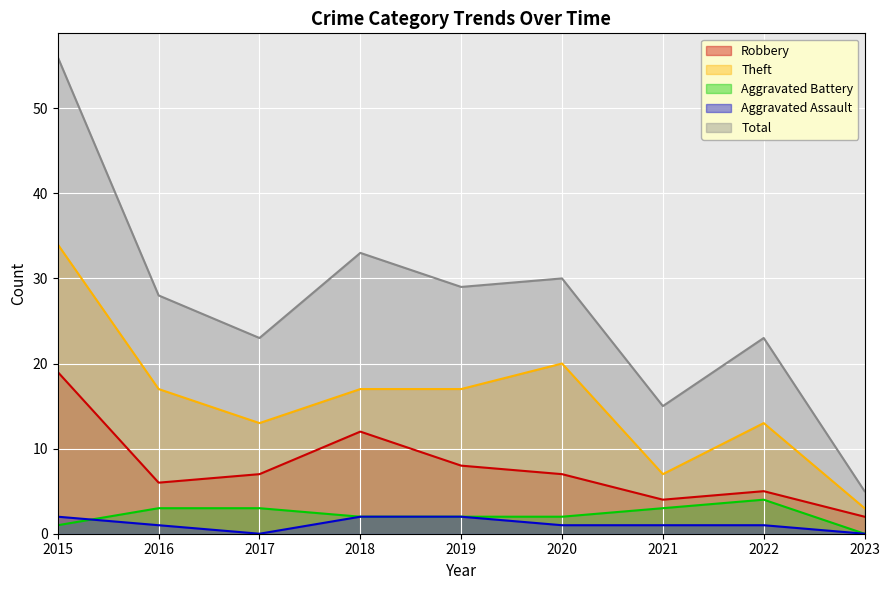

How many values in the Theft series exceed 17?

2